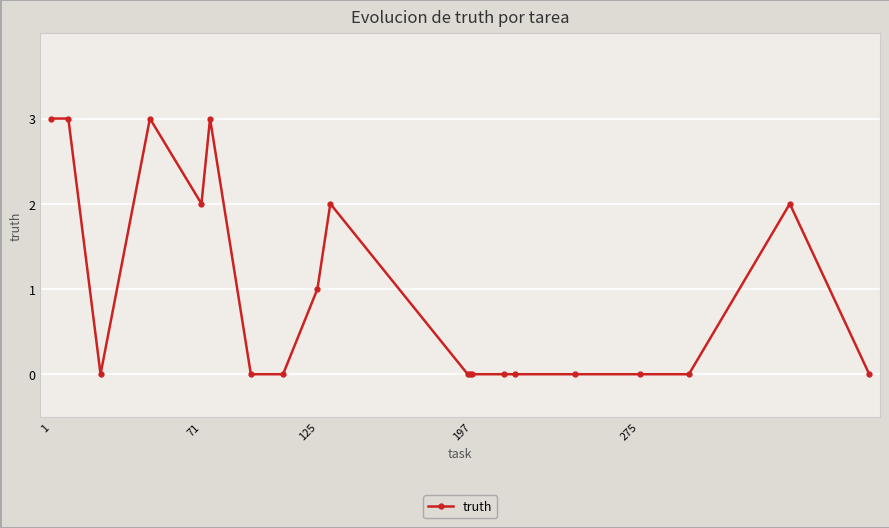

What is the greatest value displayed?

3